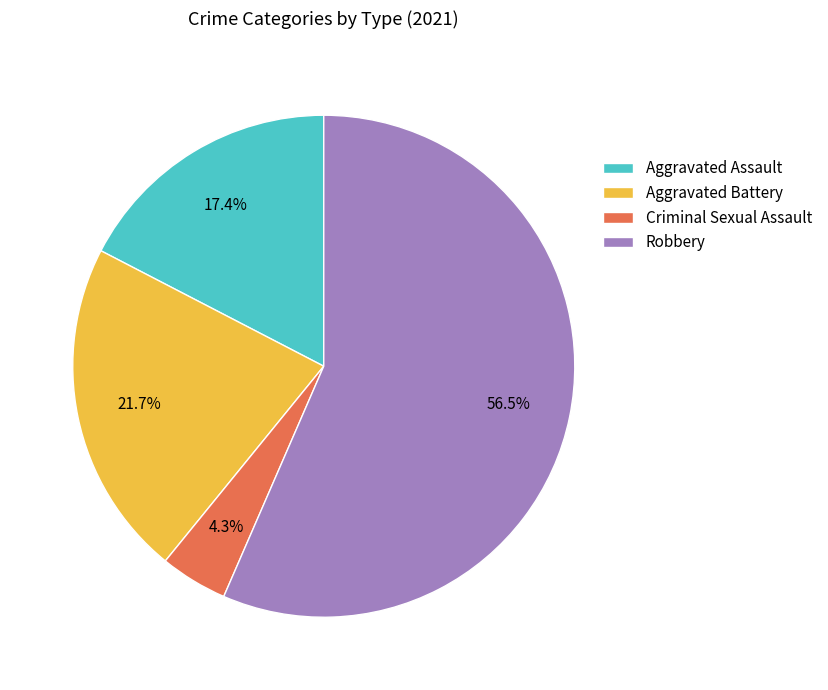

Which has a higher value, Criminal Sexual Assault or Robbery?

Robbery